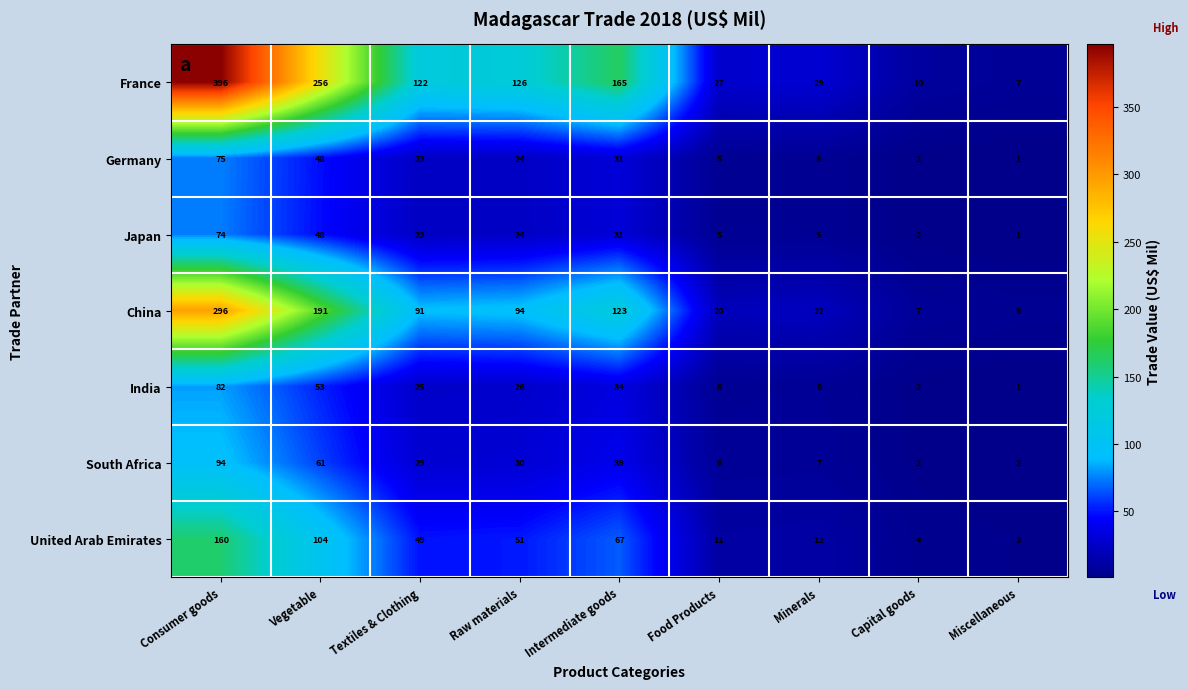

What is the spread (max minus min) of values at Food Products?

22